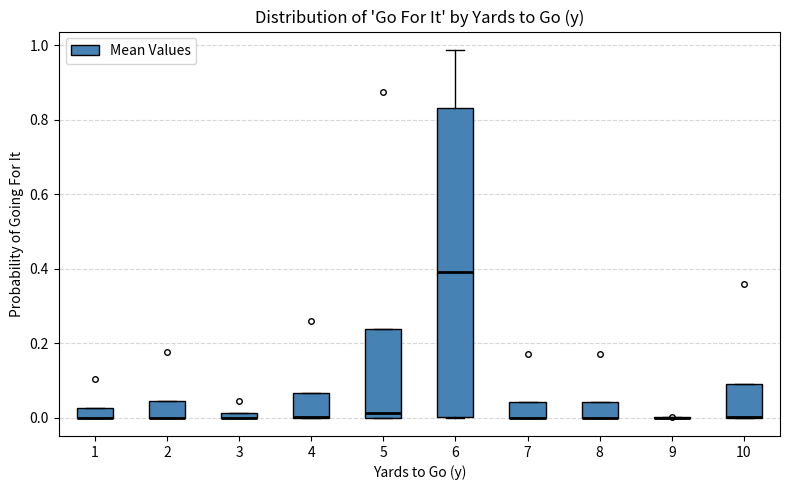

Which box is the tallest, from its lower edge to its upper edge?

6